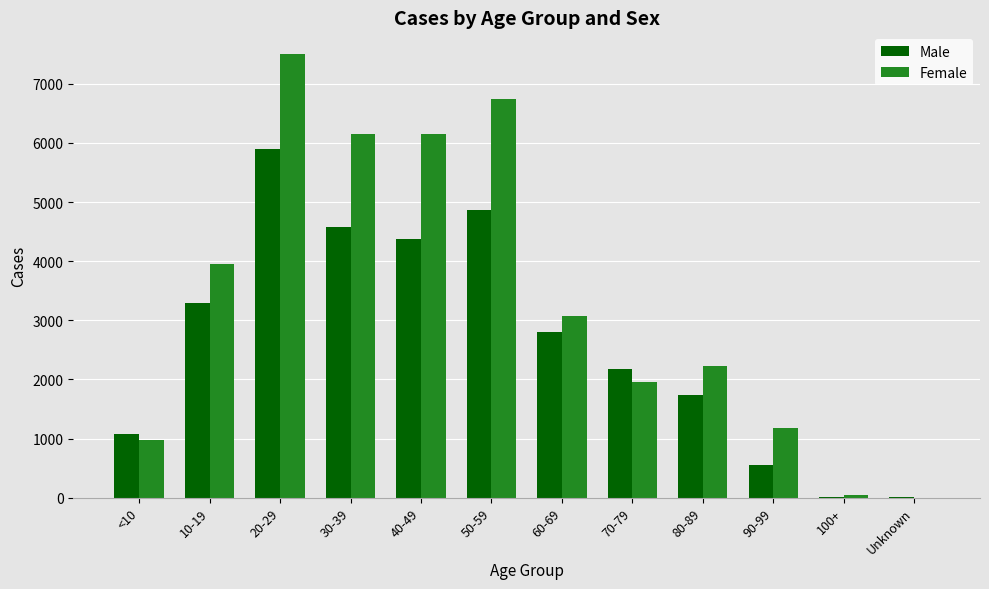

At which category is the sum across all series the highest?

20-29